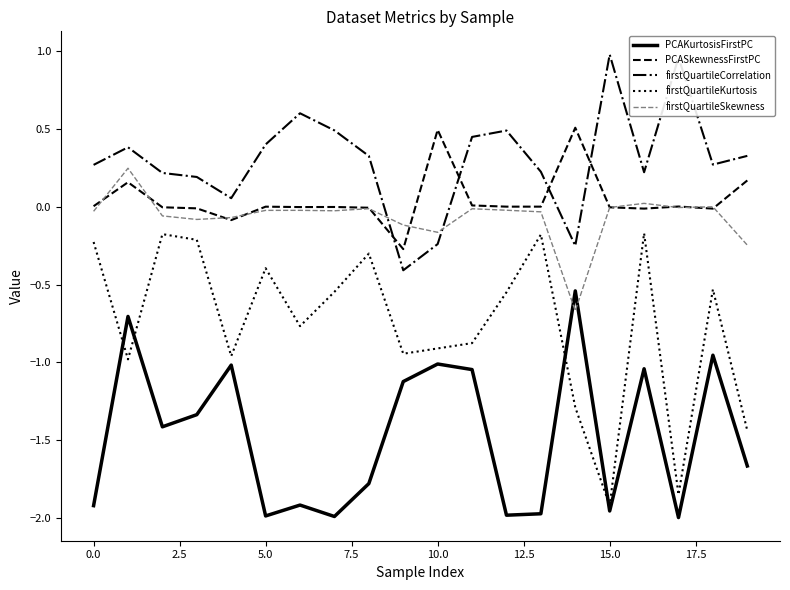

Which series has the largest total across all categories?

firstQuartileCorrelation